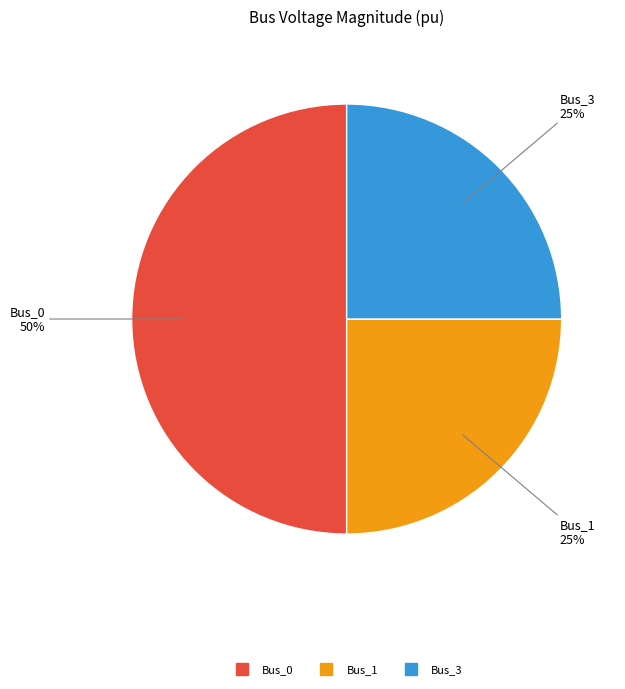

To the nearest percent, what is the difference between the largest and smallest slice percentages?

25%